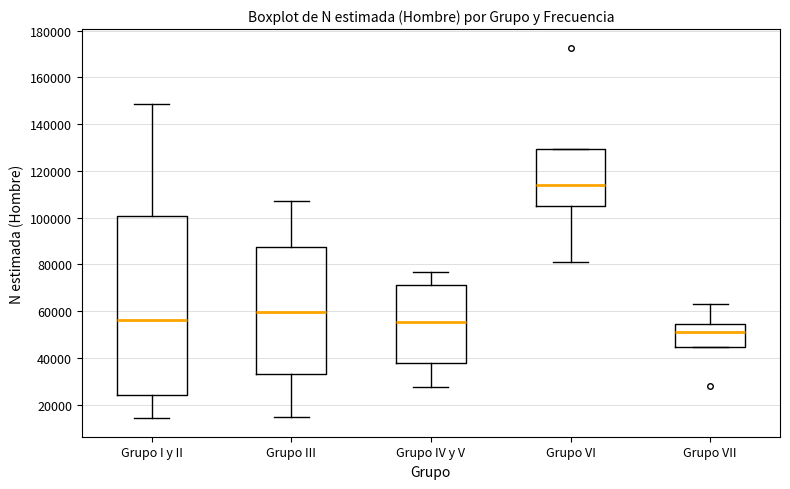

Where is the upper edge of the box for Grupo I y II on the y-axis? The values are not printed on the chart, so give them approximately, as read against the axis.

100000